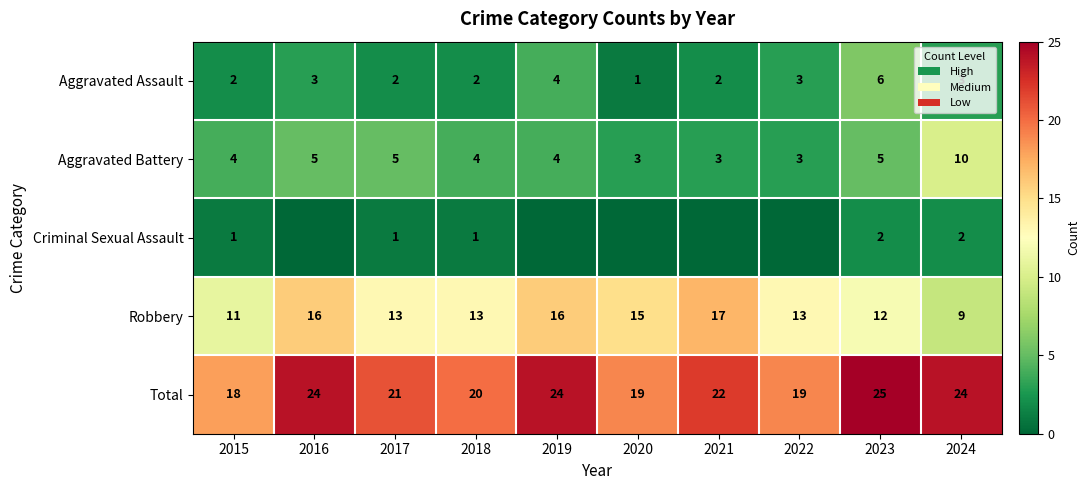

How many values in the Aggravated Assault series are below 3?

5